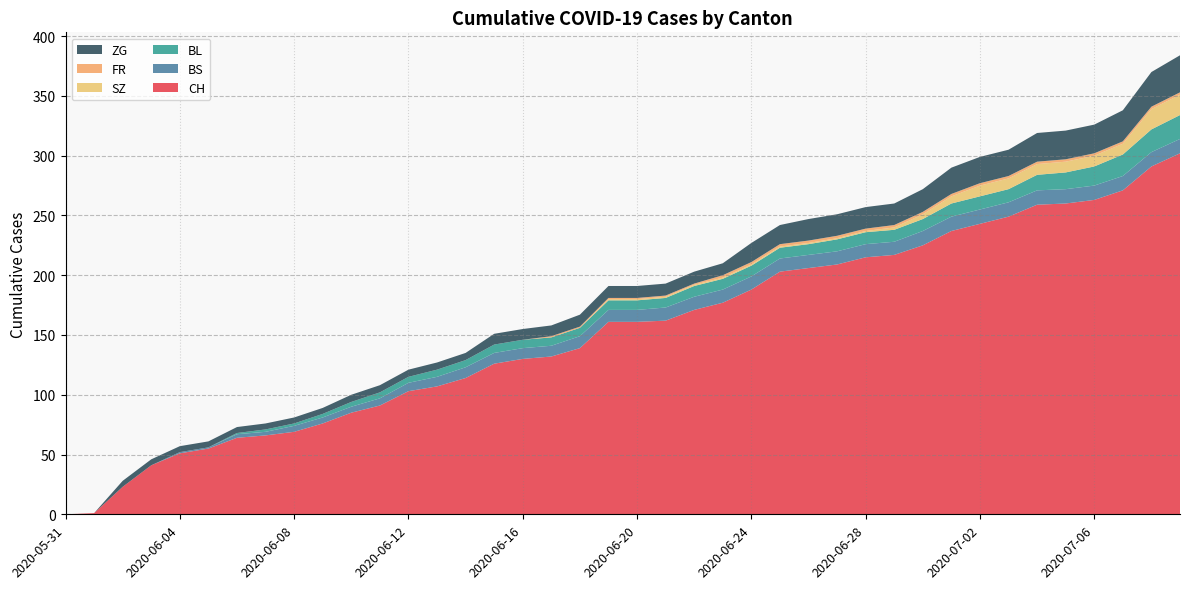

Reading right to left, list all the values displayed in this chart.

CH: 2020-07-09=302	2020-07-08=291	2020-07-07=271	2020-07-06=263	2020-07-05=260	2020-07-04=259	2020-07-03=249	2020-07-02=243	2020-07-01=237	2020-06-30=225	2020-06-29=217	2020-06-28=215	2020-06-27=209	2020-06-26=206	2020-06-25=203	2020-06-24=188	2020-06-23=177	2020-06-22=171	2020-06-21=162	2020-06-20=161	2020-06-19=161	2020-06-18=139	2020-06-17=132	2020-06-16=130	2020-06-15=126	2020-06-14=114	2020-06-13=107	2020-06-12=103	2020-06-11=91	2020-06-10=85	2020-06-09=76	2020-06-08=69	2020-06-07=66	2020-06-06=64	2020-06-05=55	2020-06-04=51	2020-06-03=41	2020-06-02=23	2020-06-01=1	2020-05-31=0
BS: 2020-07-09=12	2020-07-08=12	2020-07-07=12	2020-07-06=12	2020-07-05=12	2020-07-04=12	2020-07-03=12	2020-07-02=12	2020-07-01=12	2020-06-30=12	2020-06-29=11	2020-06-28=11	2020-06-27=11	2020-06-26=11	2020-06-25=11	2020-06-24=11	2020-06-23=11	2020-06-22=11	2020-06-21=11	2020-06-20=10	2020-06-19=10	2020-06-18=10	2020-06-17=9	2020-06-16=9	2020-06-15=9	2020-06-14=9	2020-06-13=8	2020-06-12=7	2020-06-11=6	2020-06-10=5	2020-06-09=5	2020-06-08=5	2020-06-07=3	2020-06-06=3	2020-06-05=1	2020-06-04=1	2020-06-03=0	2020-06-02=0	2020-06-01=0	2020-05-31=0
BL: 2020-07-09=20	2020-07-08=19	2020-07-07=18	2020-07-06=16	2020-07-05=14	2020-07-04=13	2020-07-03=11	2020-07-02=11	2020-07-01=11	2020-06-30=10	2020-06-29=10	2020-06-28=10	2020-06-27=10	2020-06-26=9	2020-06-25=9	2020-06-24=9	2020-06-23=9	2020-06-22=9	2020-06-21=8	2020-06-20=8	2020-06-19=8	2020-06-18=7	2020-06-17=7	2020-06-16=7	2020-06-15=7	2020-06-14=6	2020-06-13=6	2020-06-12=5	2020-06-11=5	2020-06-10=4	2020-06-09=3	2020-06-08=2	2020-06-07=2	2020-06-06=1	2020-06-05=0	2020-06-04=0	2020-06-03=0	2020-06-02=0	2020-06-01=0	2020-05-31=0
SZ: 2020-07-09=17	2020-07-08=17	2020-07-07=9	2020-07-06=9	2020-07-05=9	2020-07-04=9	2020-07-03=9	2020-07-02=9	2020-07-01=6	2020-06-30=4	2020-06-29=2	2020-06-28=1	2020-06-27=1	2020-06-26=1	2020-06-25=1	2020-06-24=1	2020-06-23=1	2020-06-22=1	2020-06-21=1	2020-06-20=1	2020-06-19=1	2020-06-18=0	2020-06-17=0	2020-06-16=0	2020-06-15=0	2020-06-14=0	2020-06-13=0	2020-06-12=0	2020-06-11=0	2020-06-10=0	2020-06-09=0	2020-06-08=0	2020-06-07=0	2020-06-06=0	2020-06-05=0	2020-06-04=0	2020-06-03=0	2020-06-02=0	2020-06-01=0	2020-05-31=0
FR: 2020-07-09=2	2020-07-08=2	2020-07-07=2	2020-07-06=2	2020-07-05=2	2020-07-04=2	2020-07-03=2	2020-07-02=2	2020-07-01=2	2020-06-30=2	2020-06-29=2	2020-06-28=2	2020-06-27=2	2020-06-26=2	2020-06-25=2	2020-06-24=2	2020-06-23=2	2020-06-22=1	2020-06-21=1	2020-06-20=1	2020-06-19=1	2020-06-18=1	2020-06-17=1	2020-06-16=0	2020-06-15=0	2020-06-14=0	2020-06-13=0	2020-06-12=0	2020-06-11=0	2020-06-10=0	2020-06-09=0	2020-06-08=0	2020-06-07=0	2020-06-06=0	2020-06-05=0	2020-06-04=0	2020-06-03=0	2020-06-02=0	2020-06-01=0	2020-05-31=0
ZG: 2020-07-09=31	2020-07-08=29	2020-07-07=26	2020-07-06=24	2020-07-05=24	2020-07-04=24	2020-07-03=22	2020-07-02=22	2020-07-01=22	2020-06-30=19	2020-06-29=18	2020-06-28=18	2020-06-27=18	2020-06-26=18	2020-06-25=16	2020-06-24=16	2020-06-23=10	2020-06-22=10	2020-06-21=10	2020-06-20=10	2020-06-19=10	2020-06-18=10	2020-06-17=9	2020-06-16=9	2020-06-15=9	2020-06-14=6	2020-06-13=6	2020-06-12=6	2020-06-11=6	2020-06-10=6	2020-06-09=5	2020-06-08=5	2020-06-07=5	2020-06-06=5	2020-06-05=5	2020-06-04=5	2020-06-03=5	2020-06-02=5	2020-06-01=0	2020-05-31=0